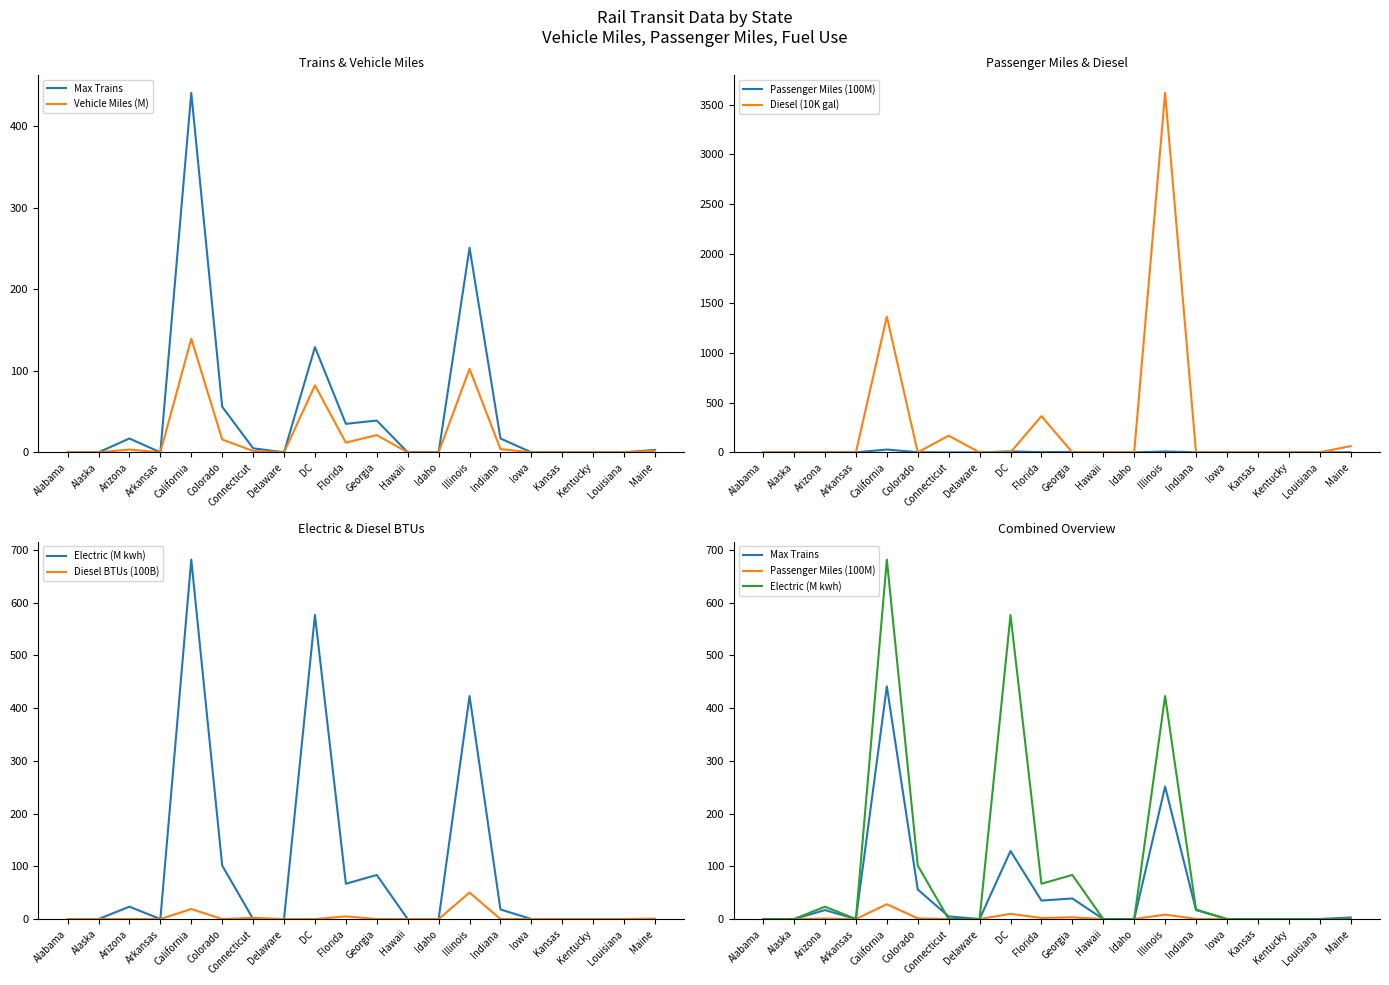

What is the sum of all Diesel (10K gal) values?

5582.2